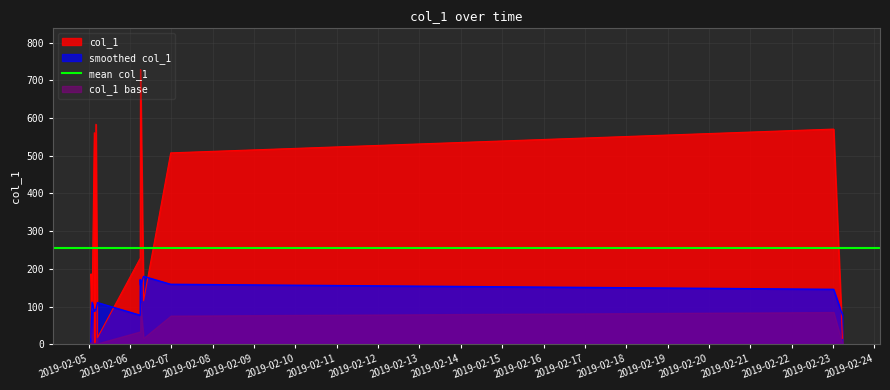

What is the change in value from 2019-02-05 01:59:34 to 2019-02-23 00:21:07?

+480.6